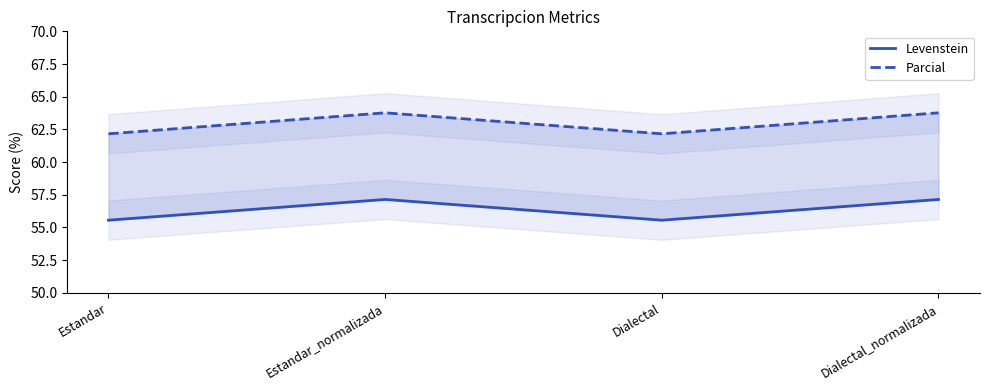

Does the chart display data point markers on the line(s)?

No